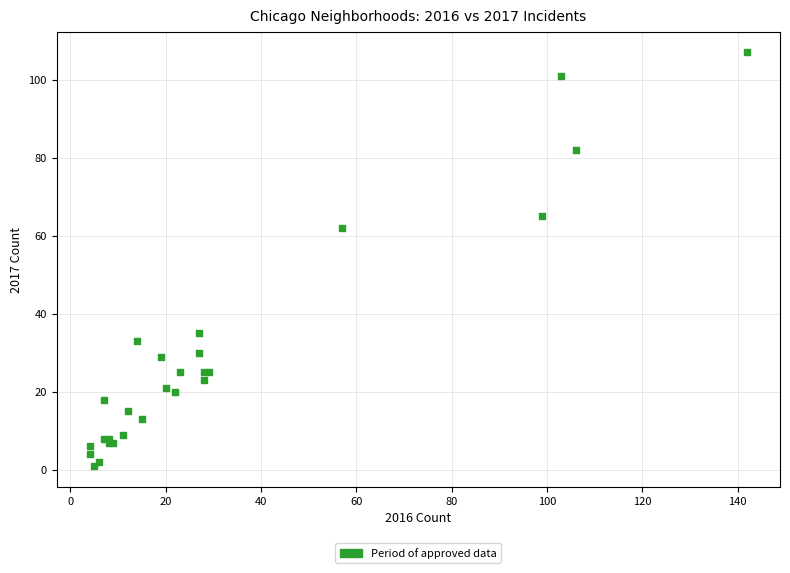

What Y value in the scatter plot is closest to 54?

62